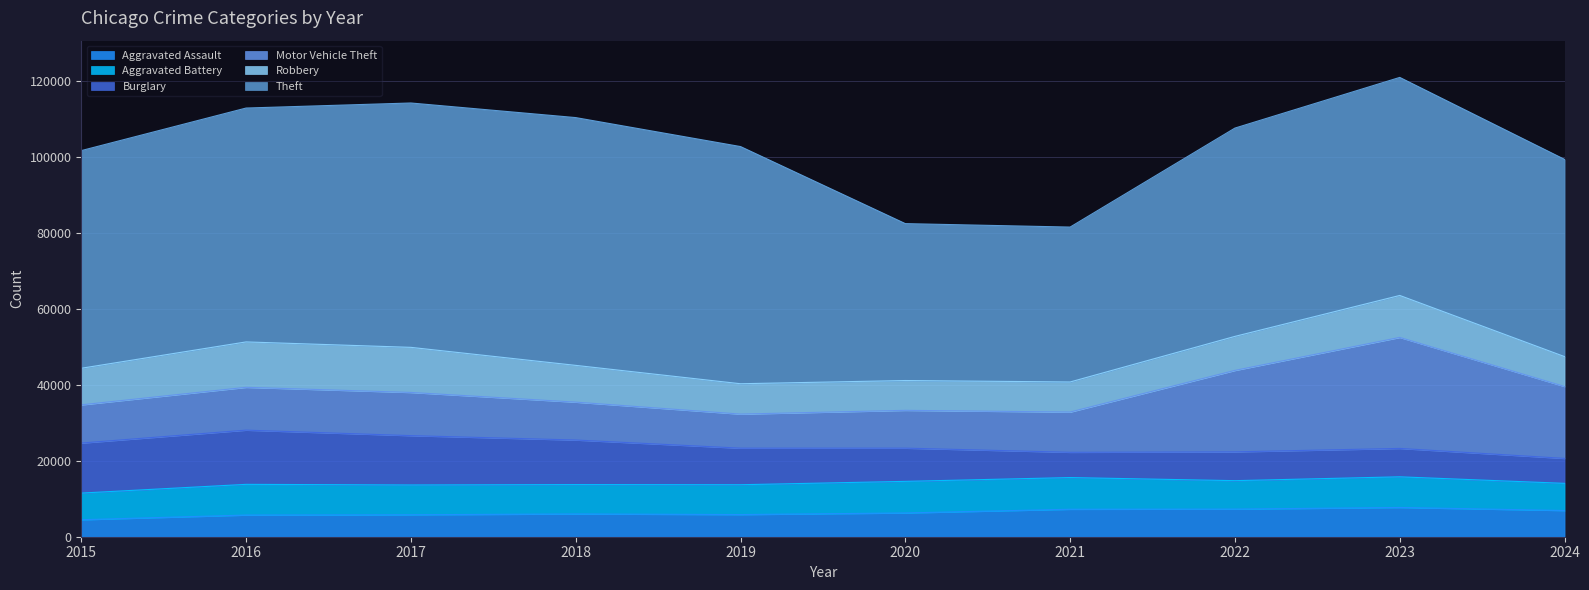

Where is the first local minimum for Burglary?

2021